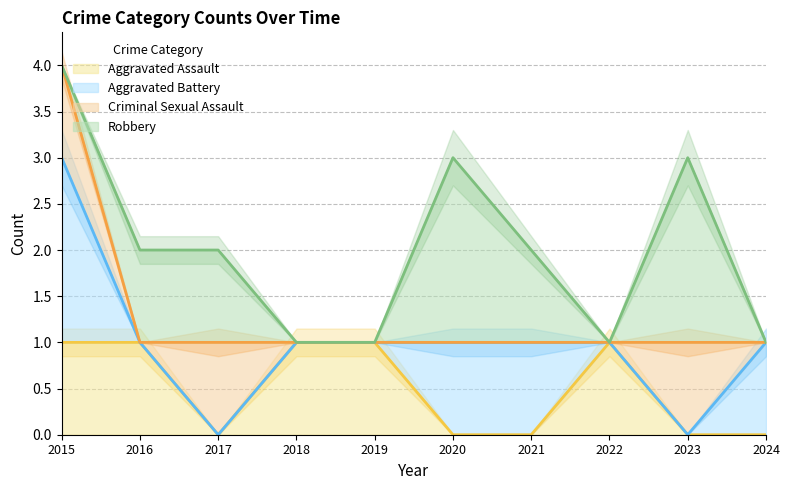

Where is the first local maximum for Robbery?

2020